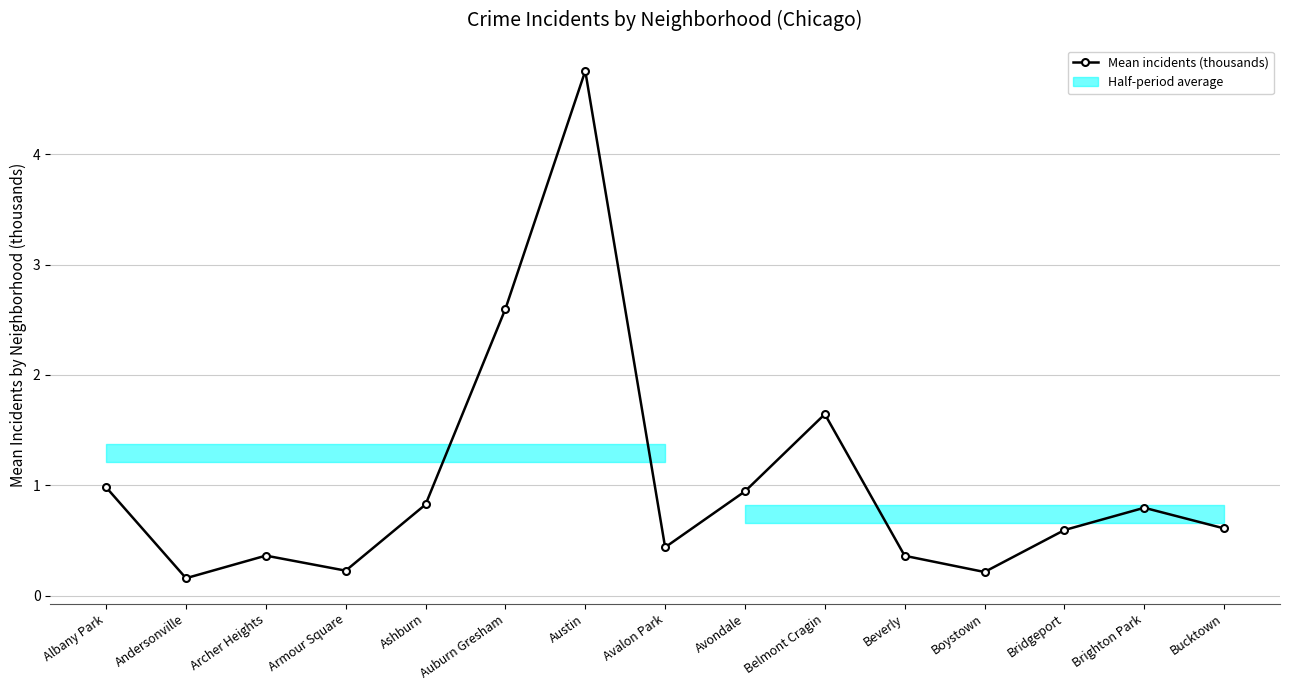

What is the maximum value shown in the chart?

4.8